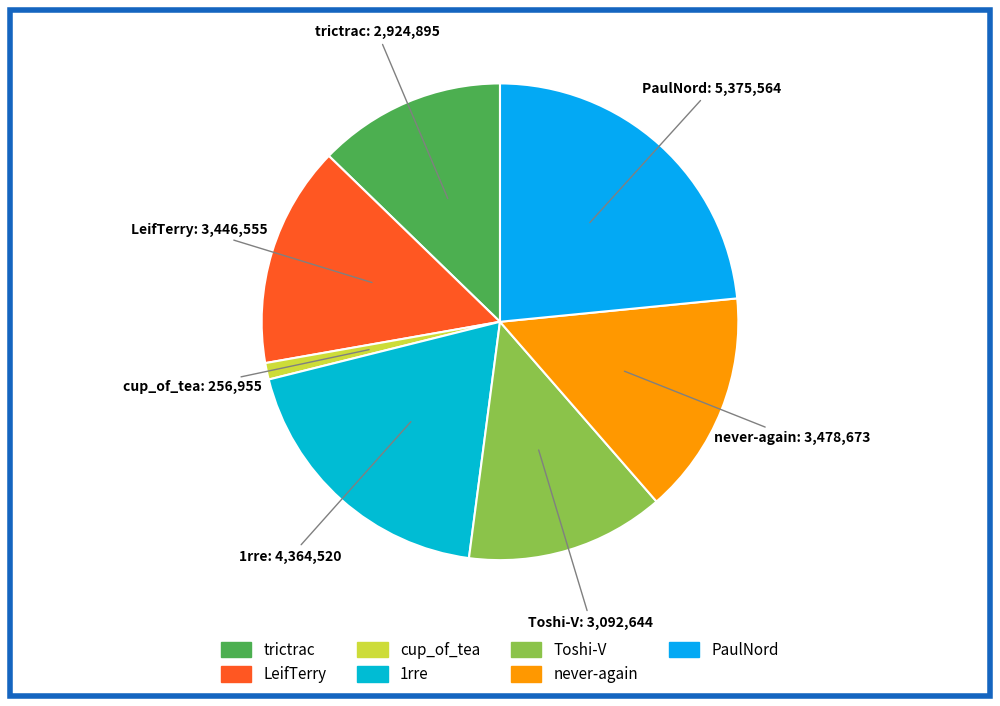

Count the number of slices in the pie.

7